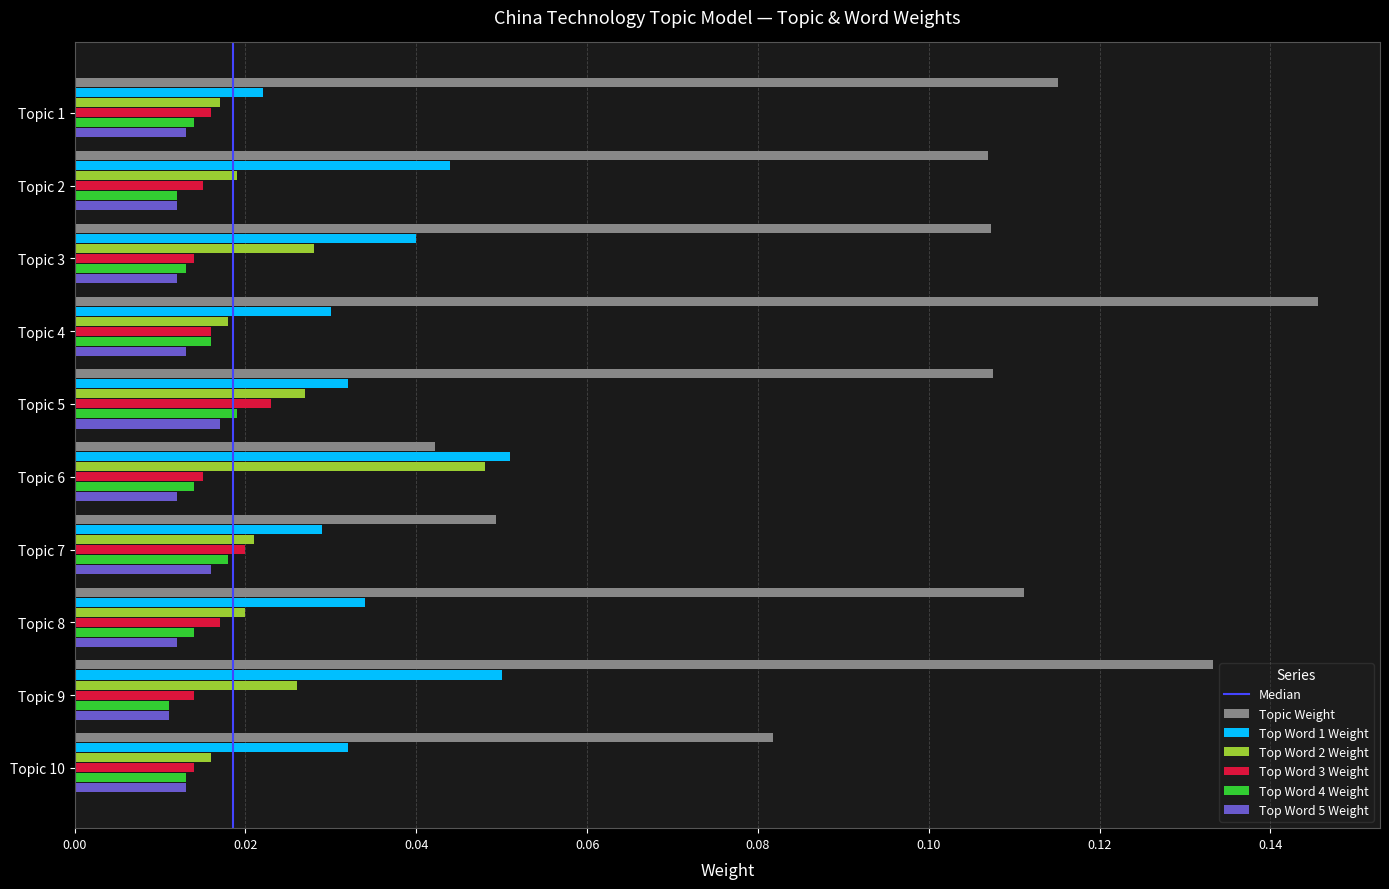

True or false: Top Word 1 Weight has a value of 0.1 at Topic 2.

False